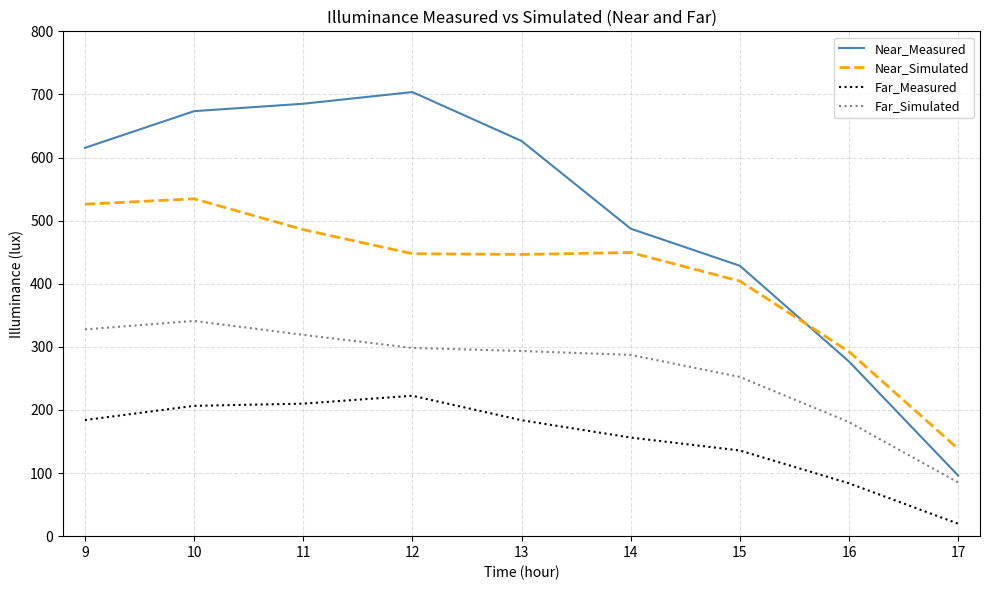

Which series changed the most between 9 and 13?

Near_Simulated